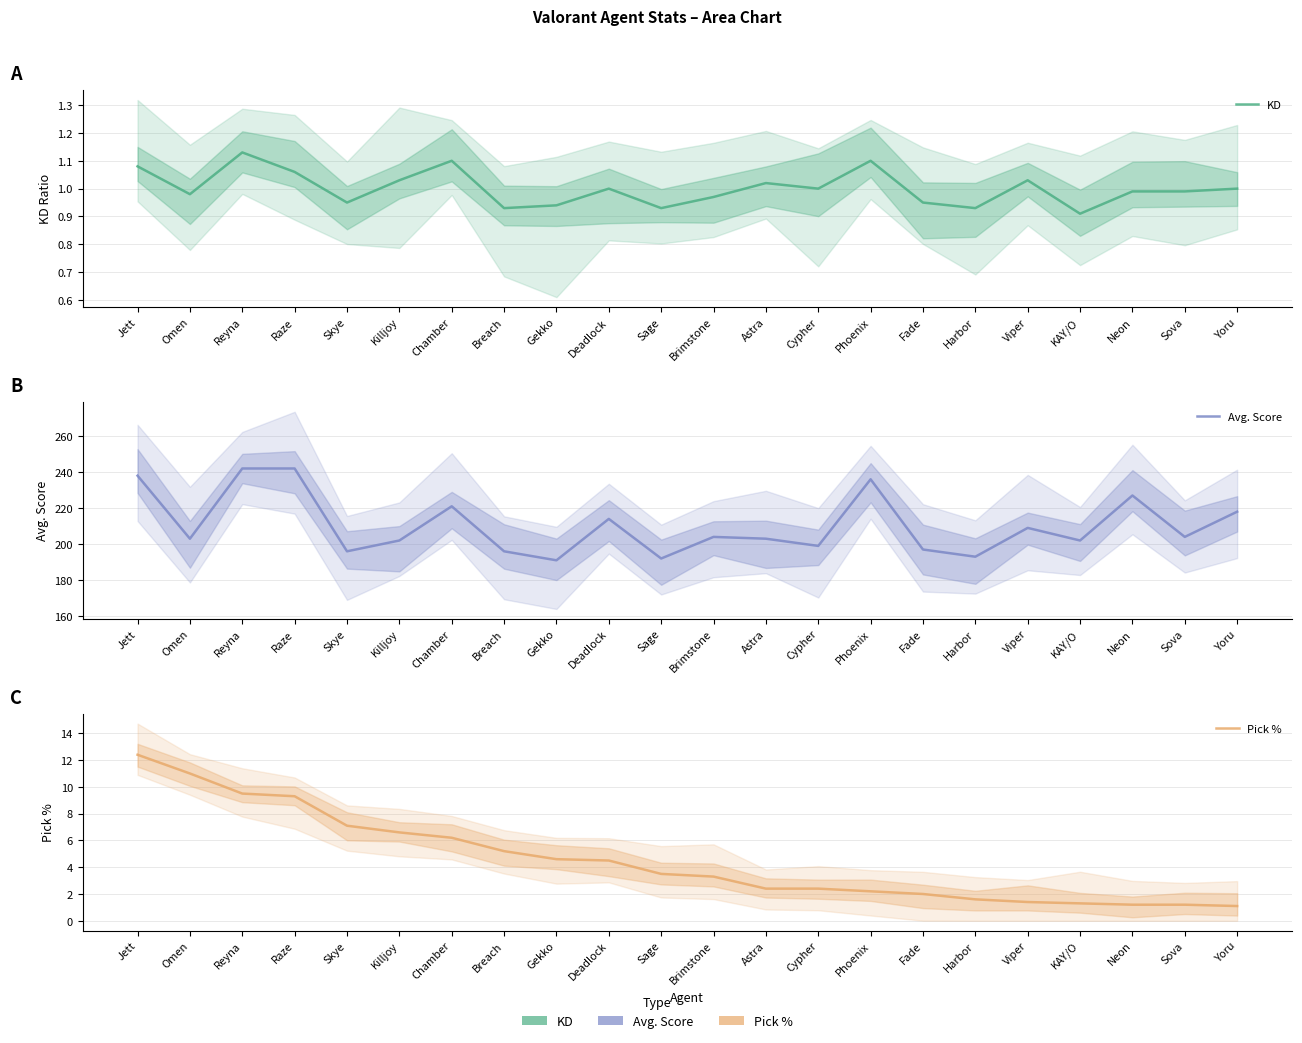

What is the difference between the Pick % values at Yoru and Brimstone?

2.2